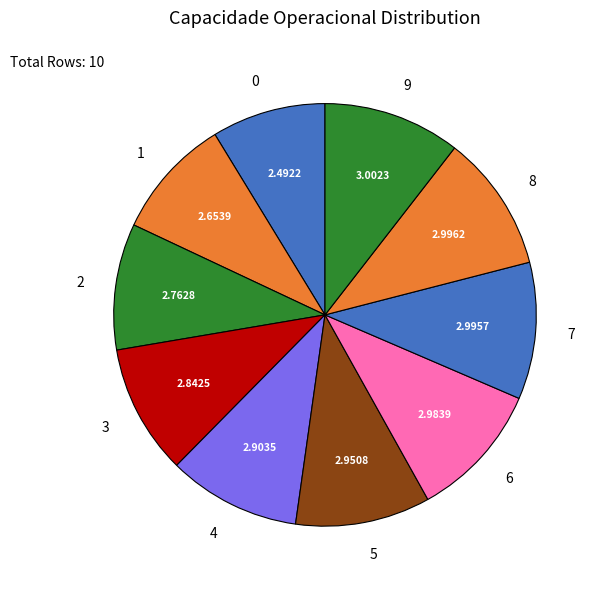

The 9 slice represents 11% of the pie. True or false?

True